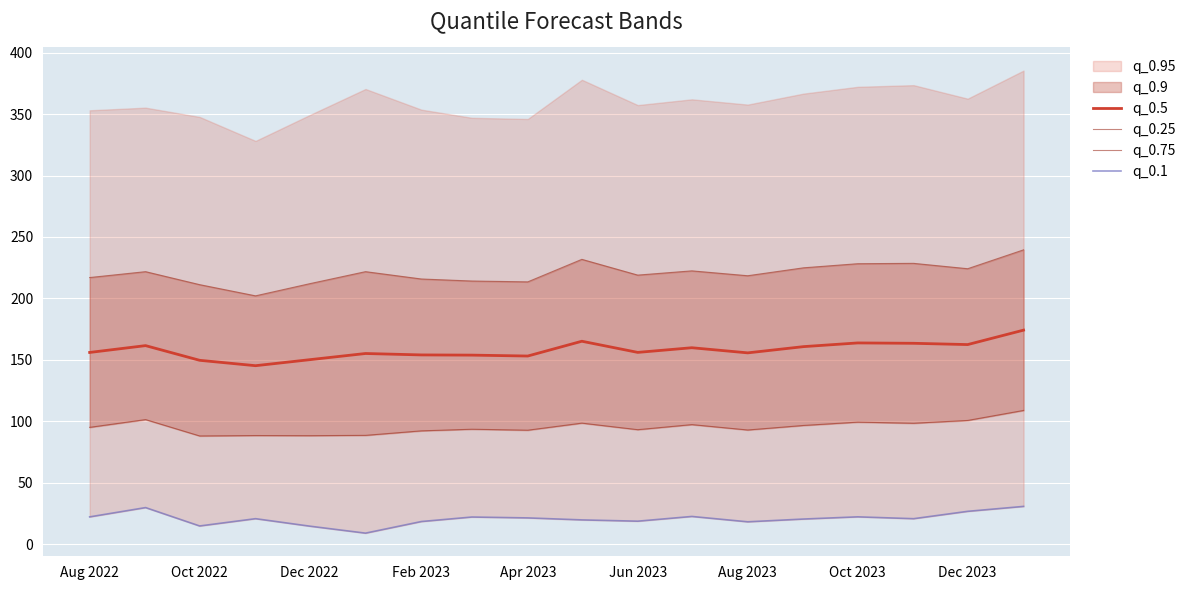

What is the lowest value of the q_0.1 series?

9.1